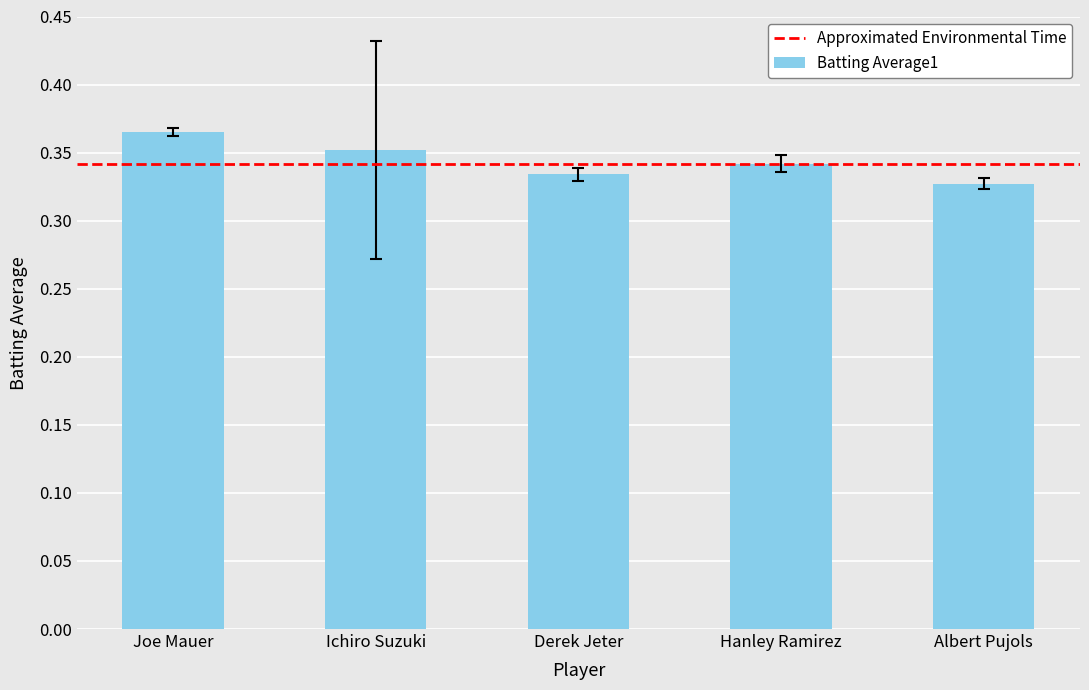

Which category has the highest value across all series?

Joe Mauer